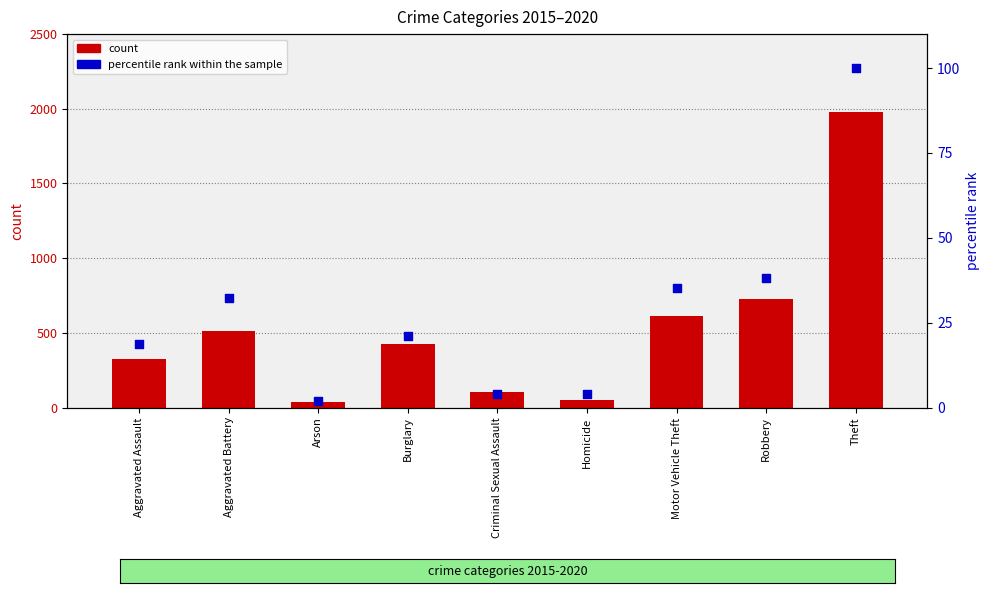

What is the total value across all series at Homicide?

54.1